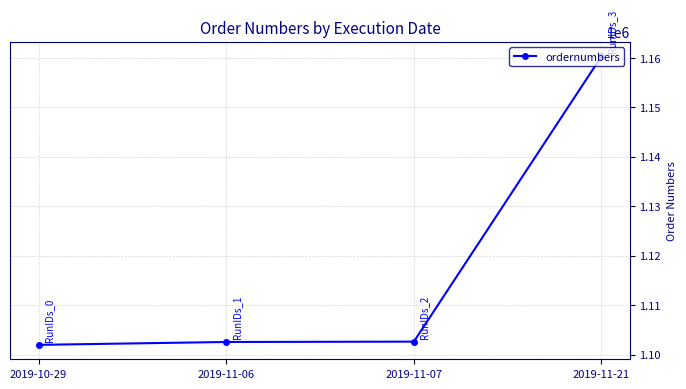

Does the chart display data point markers on the line(s)?

Yes